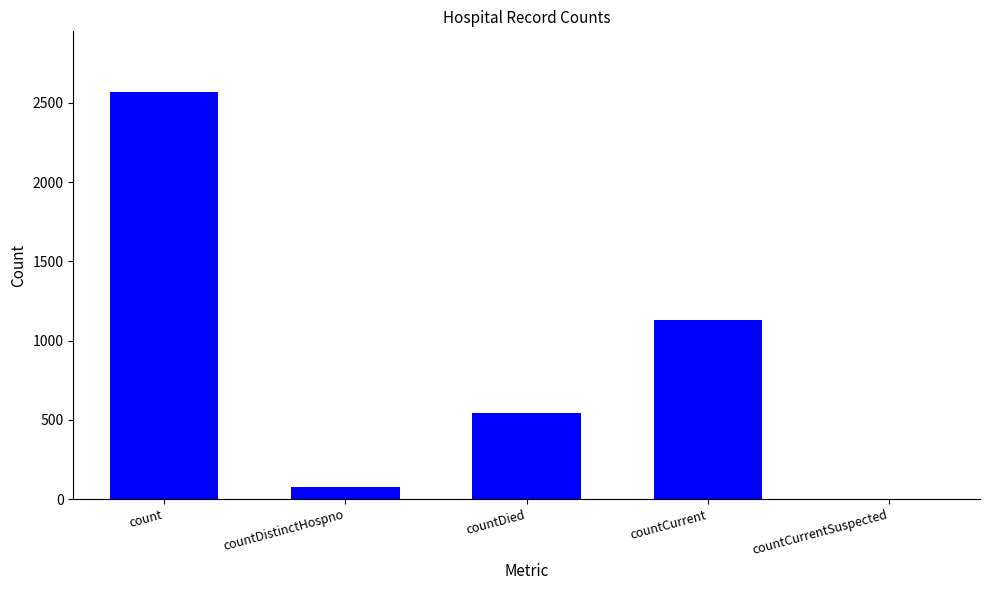

Reading right to left, extract all data points from this chart.

0	1130	540	75	2566